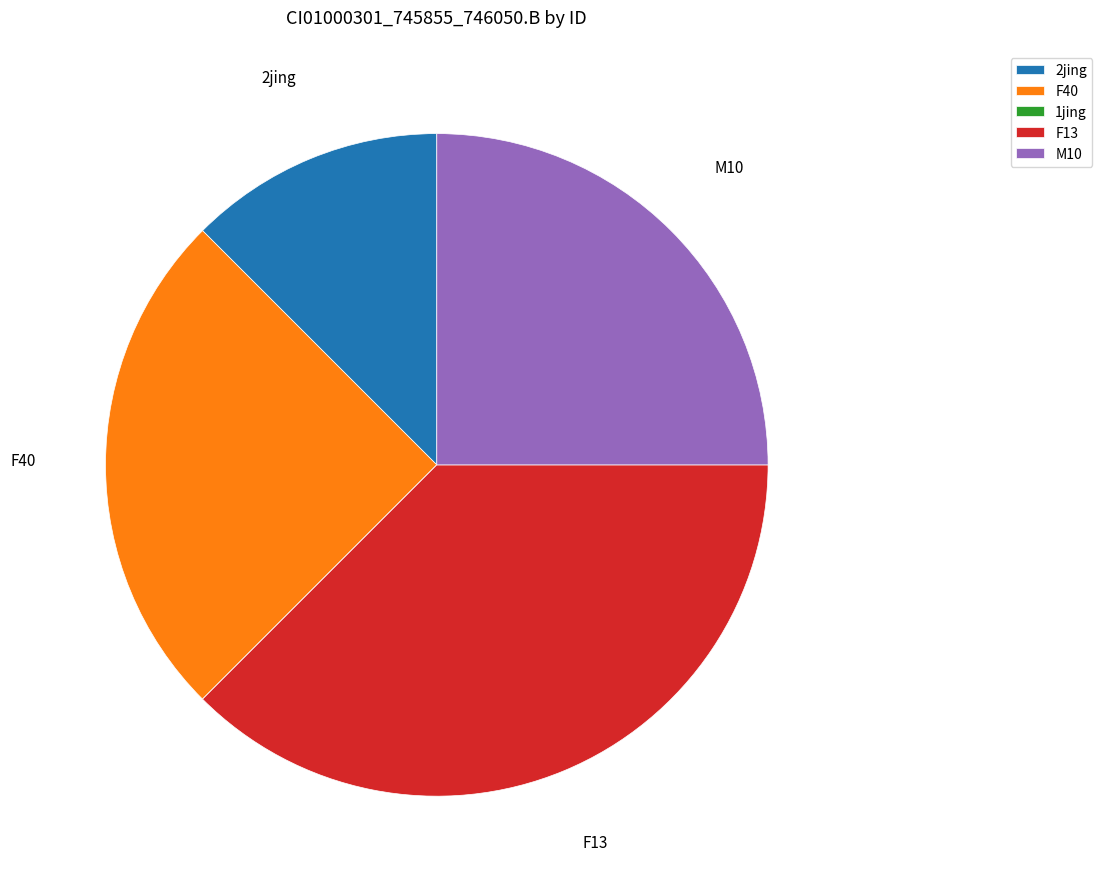

Which slice is the largest?

F13